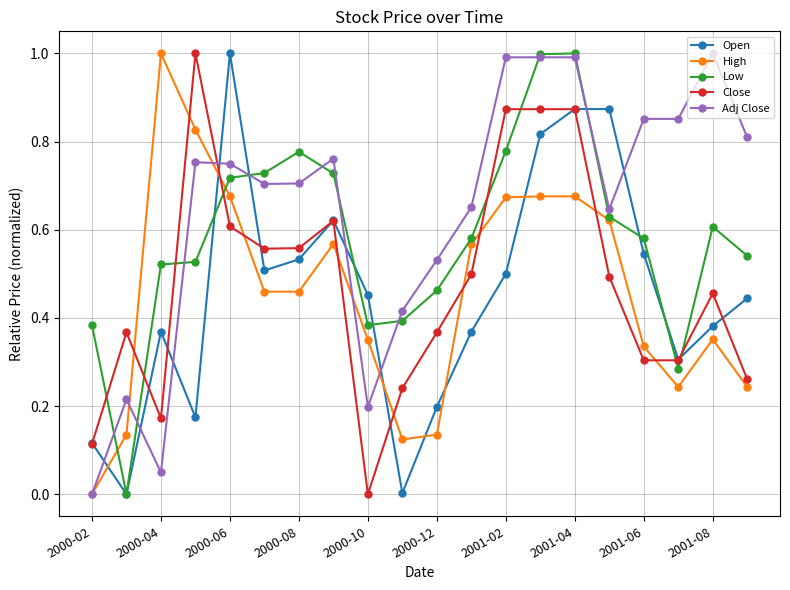

Which series has the largest total across all categories?

Adj Close